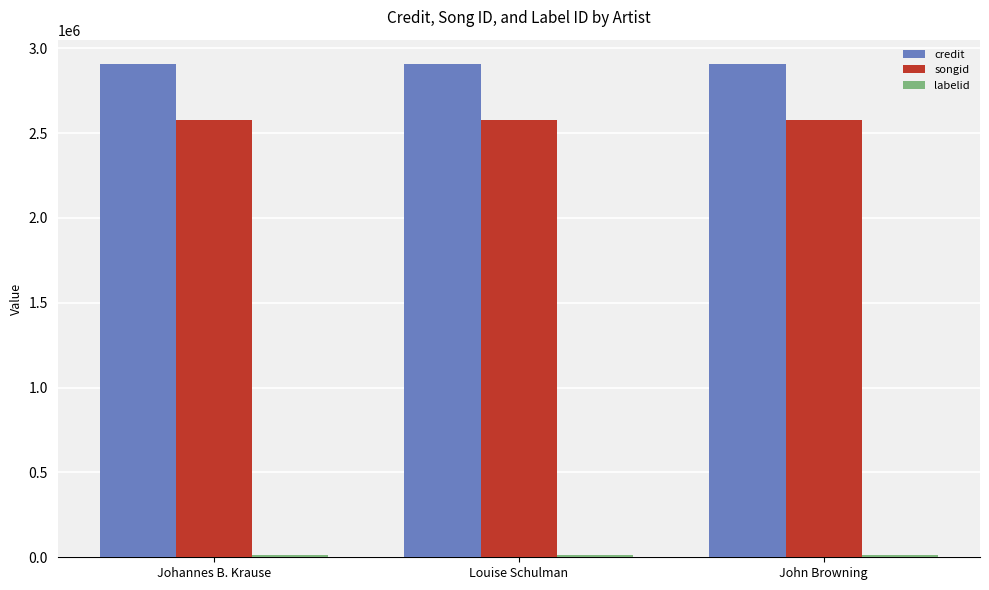

What is the label of the 3rd bar from the left?

John Browning